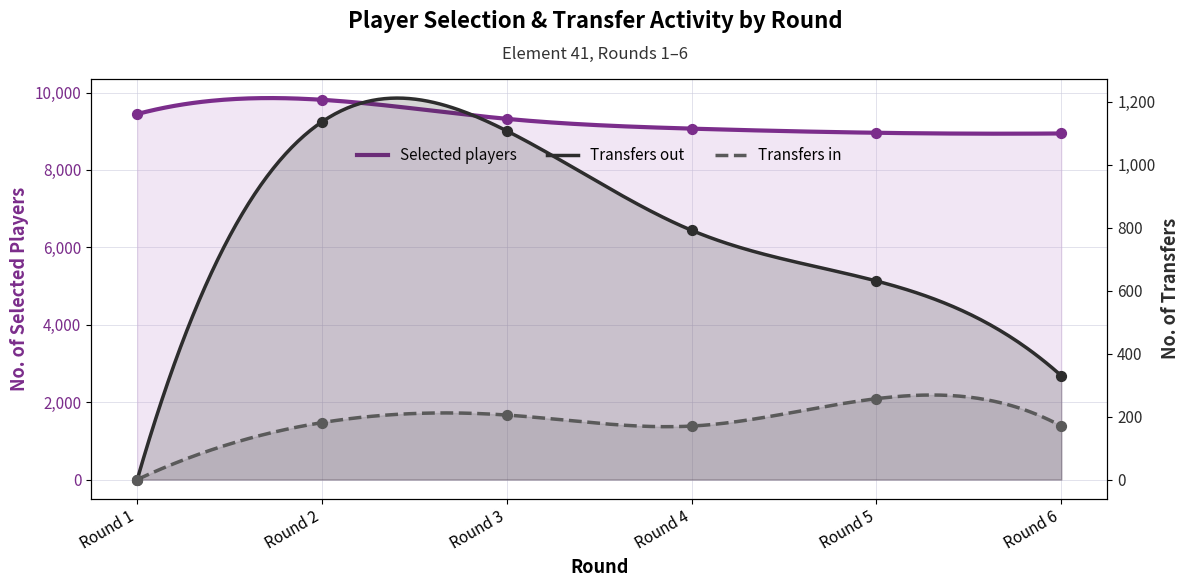

At which category is the sum across all series the highest?

Round 2